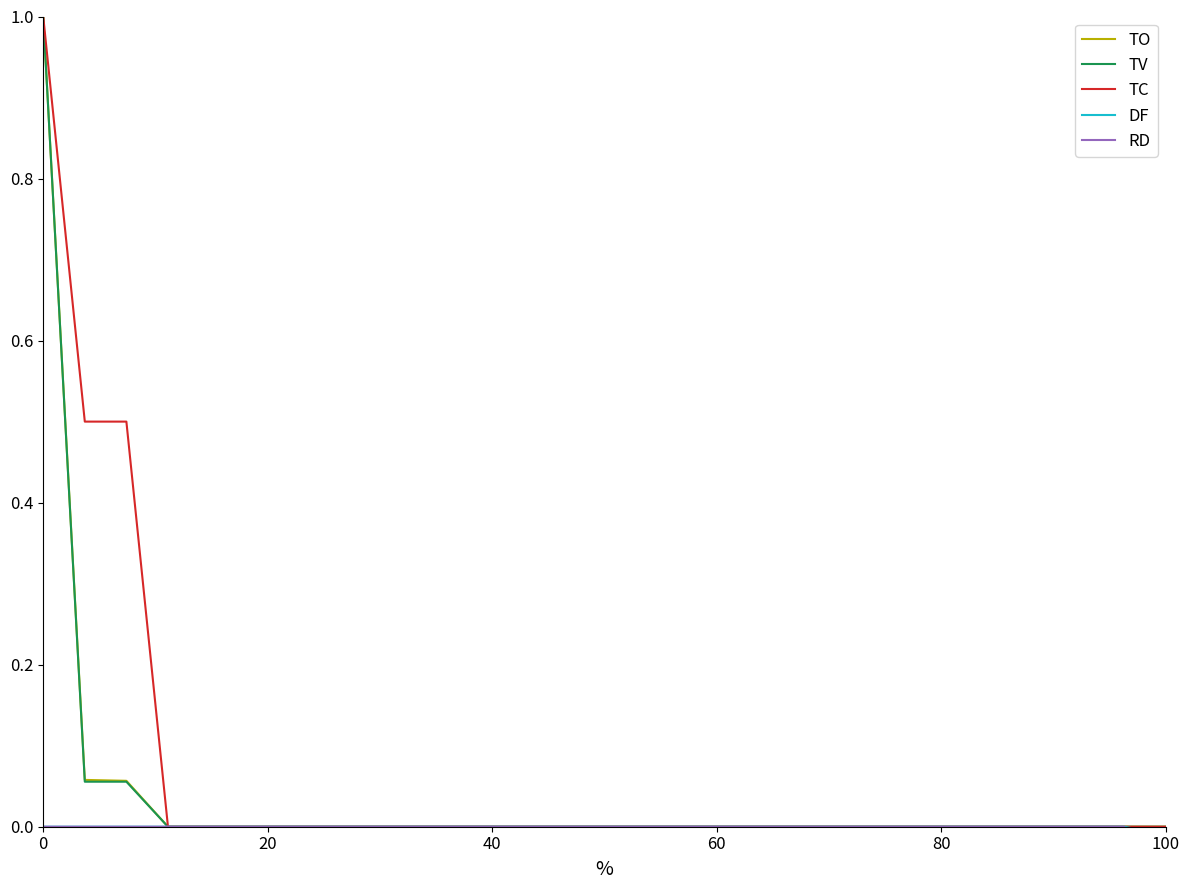

True or false: DF has more than 1 interior local peaks.

False